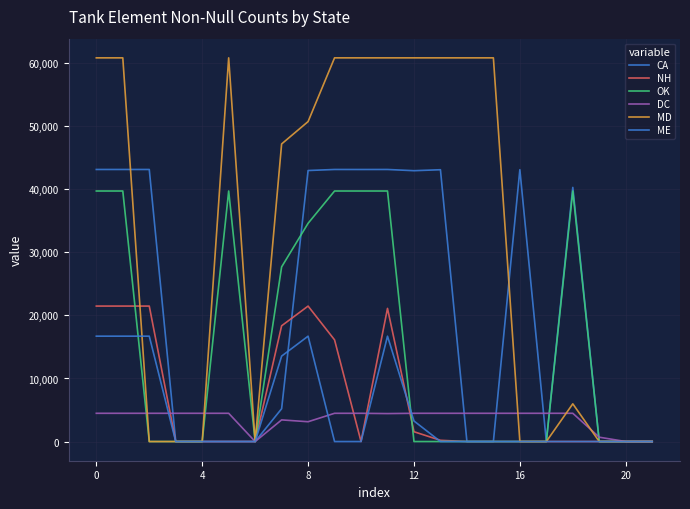

Which series has the widest spread of values?

MD